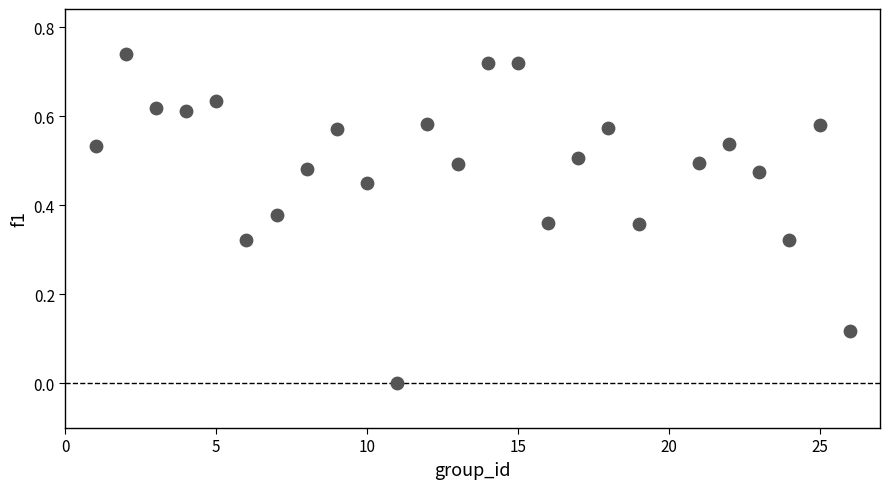

What is the range of X values (max minus min)?

25.0